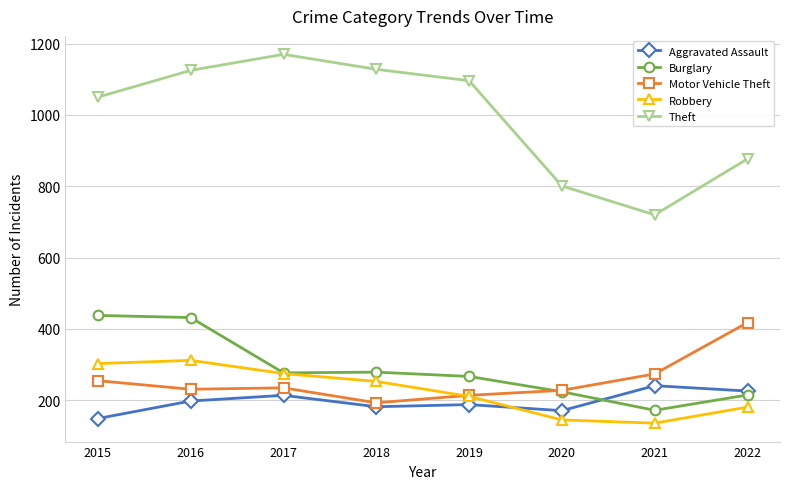

What is the approximate value of Motor Vehicle Theft at 2015, to the nearest 10?

260